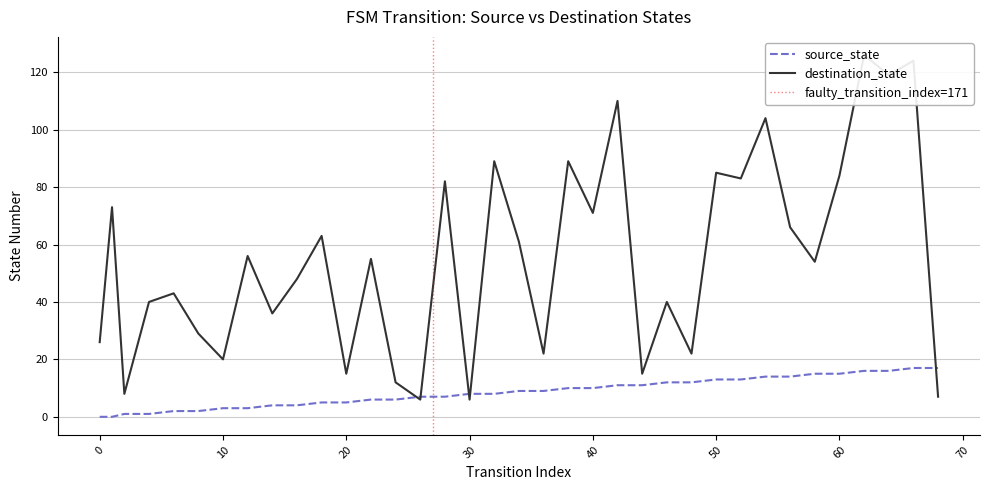

Between 10 and 54, which series saw the biggest shift?

destination_state